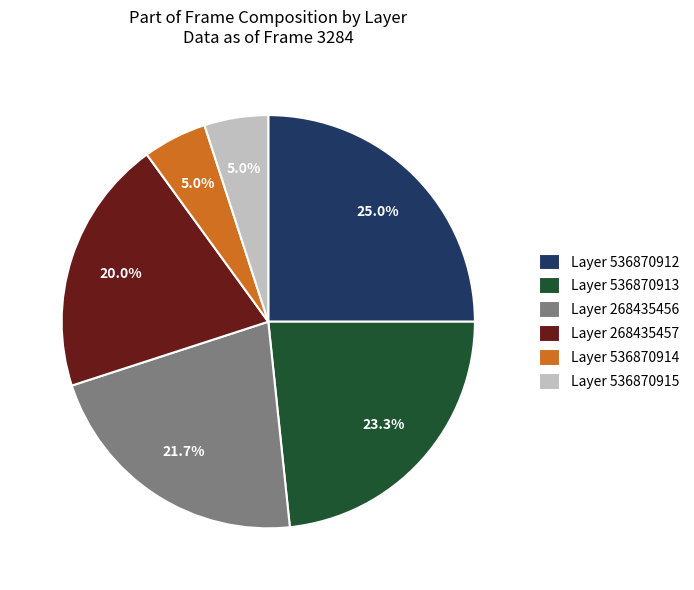

Is there any slice that represents more than half of the pie?

No